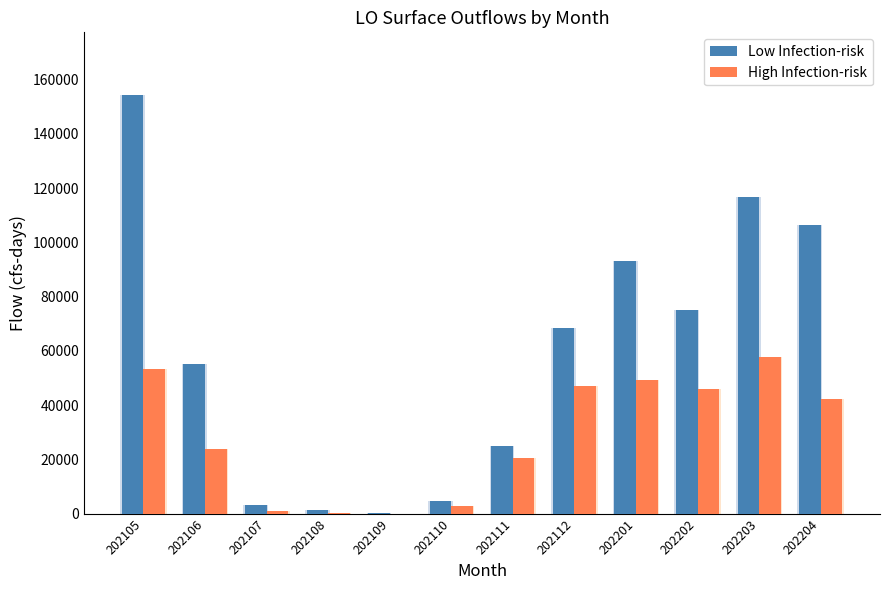

How many bars are there in total?

24